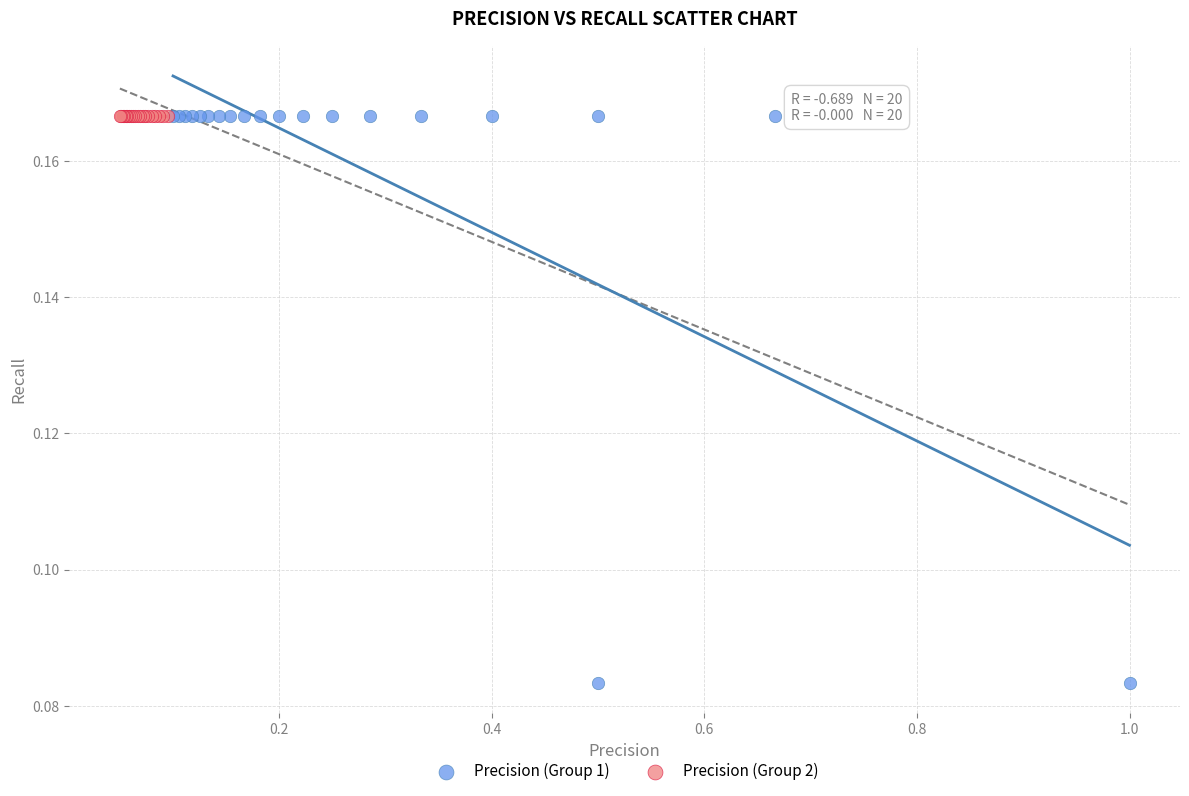

Which series contains the lowest Y value?

Precision (Group 1)